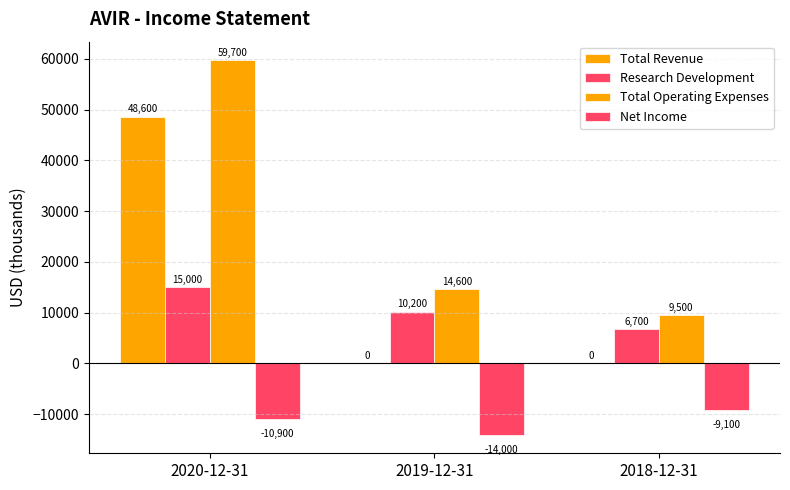

Are the bars horizontal?

No